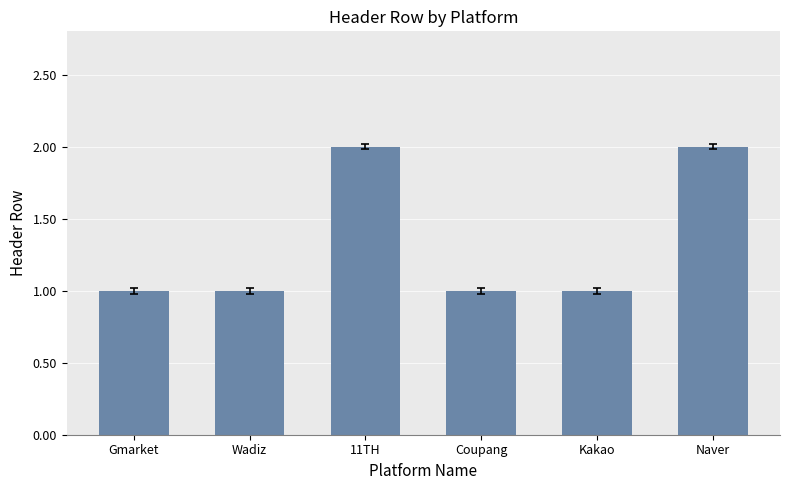

What is the difference between the second highest and minimum values?

1